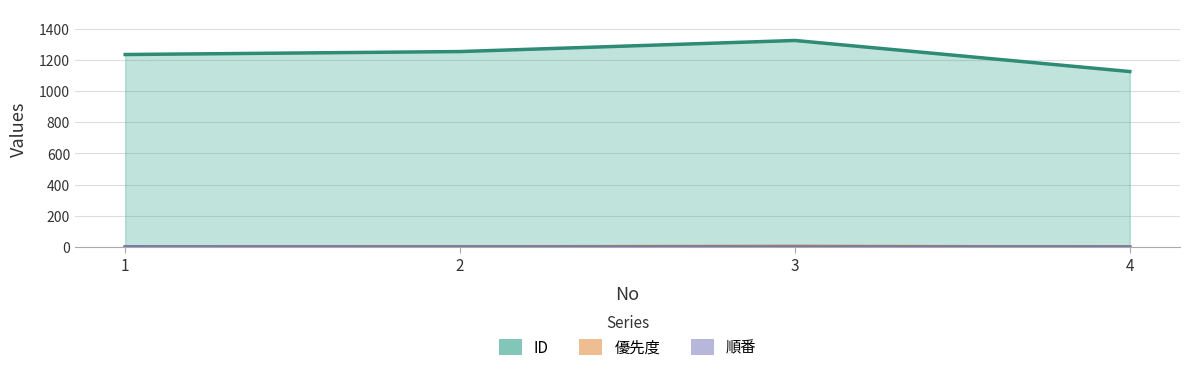

Reading left to right, list all the values displayed in this chart.

ID: 1=1234	2=1253	3=1324	4=1125
優先度: 1=1	2=2	3=5	4=1
順番: 1=2	2=1	3=1	4=1